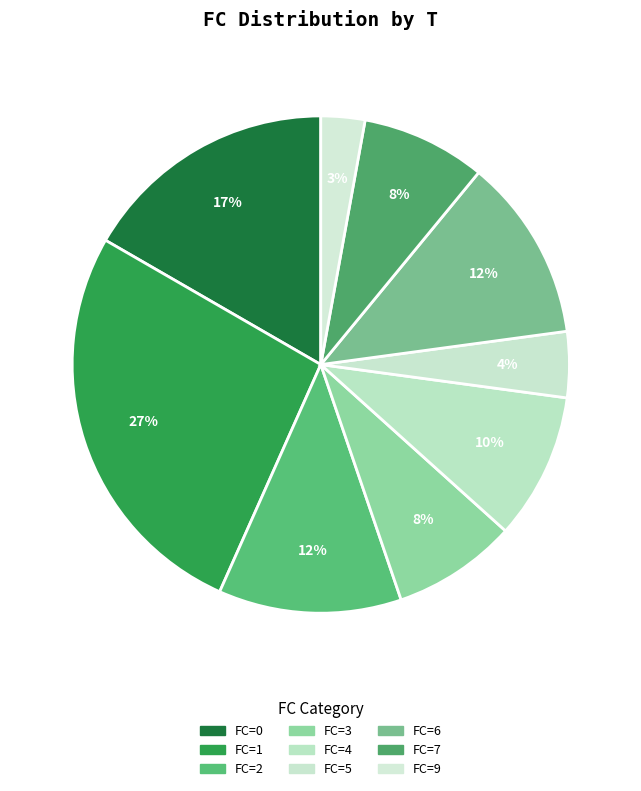

Which slice is the smallest?

FC=9